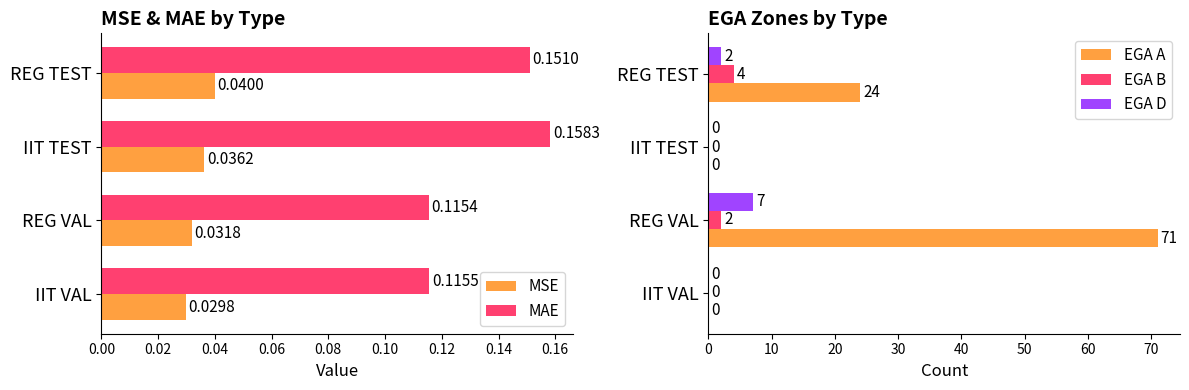

Which series has the largest total across all categories?

EGA A